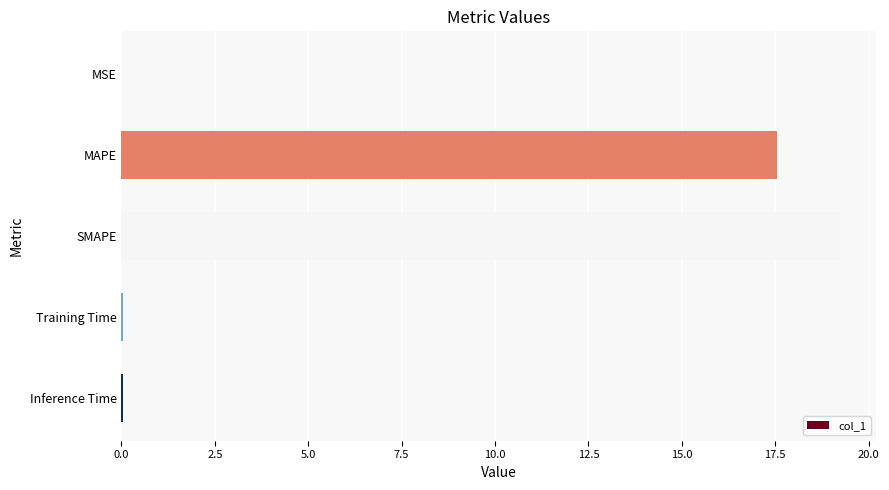

Which category has the highest value across all series?

SMAPE